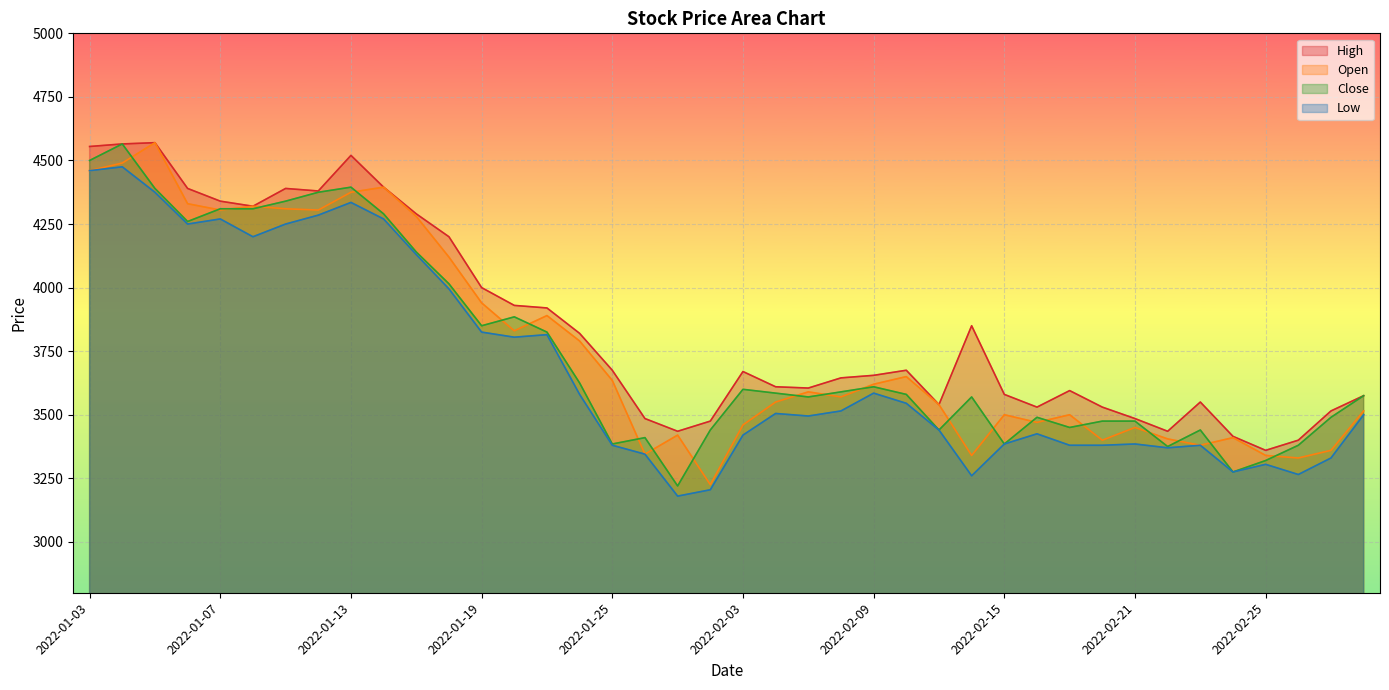

What is the difference between the maximum and minimum values in the High series?

1210